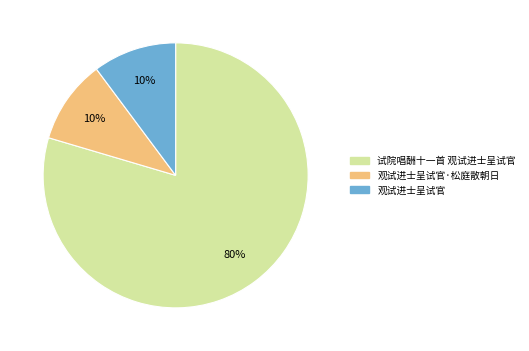

How many segments does this pie chart have?

3